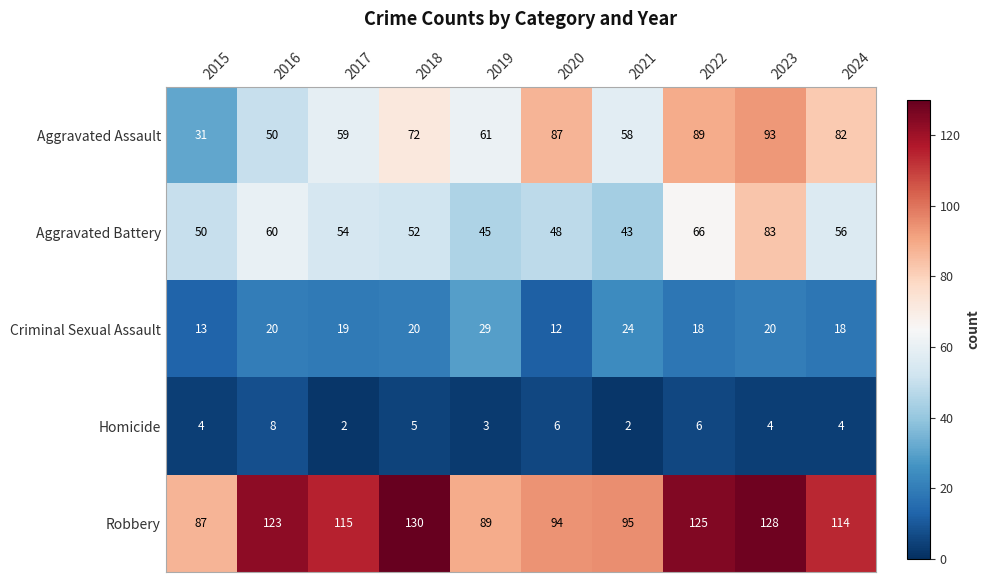

Where does the Robbery series first go above 115?

2016